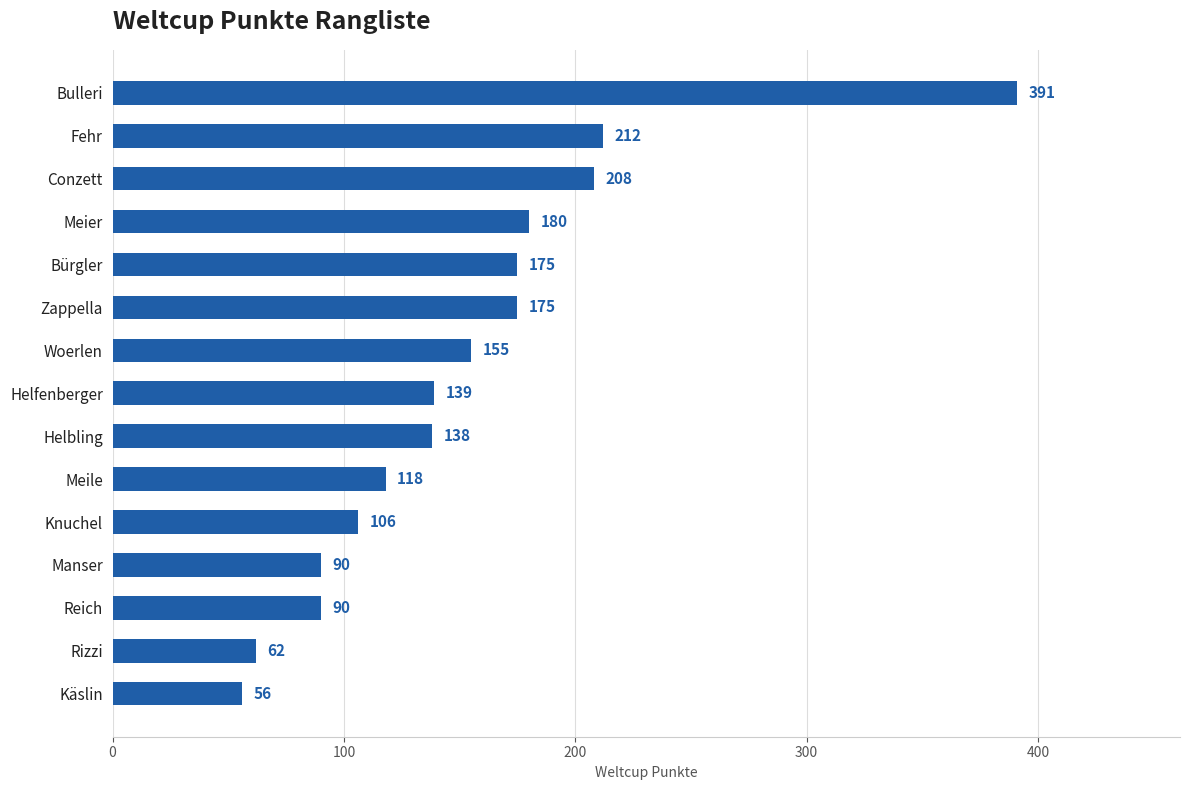

At which category does the chart reach its minimum across all series?

Käslin